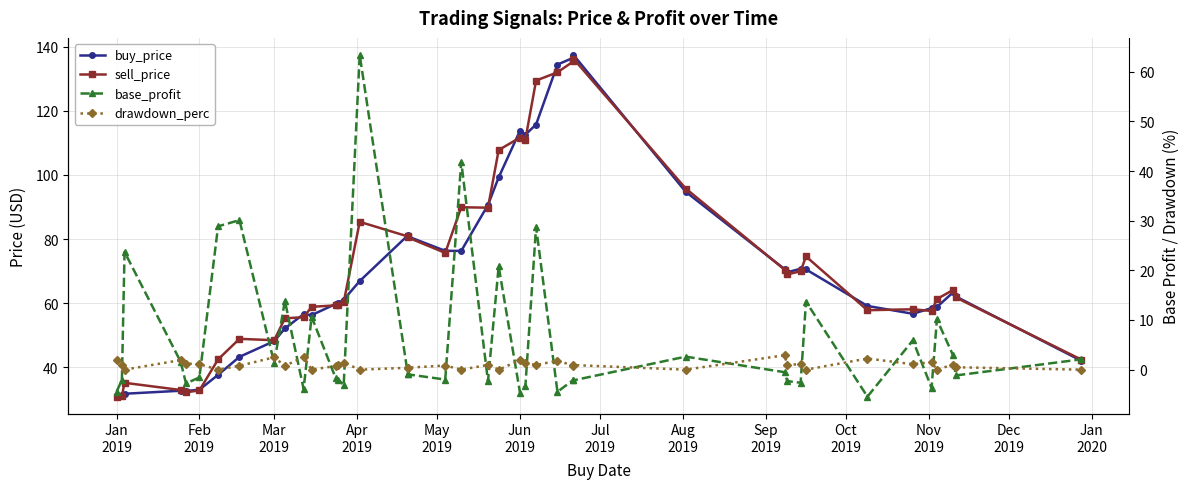

The buy_price series shows 41.0 at 31. True or false?

False